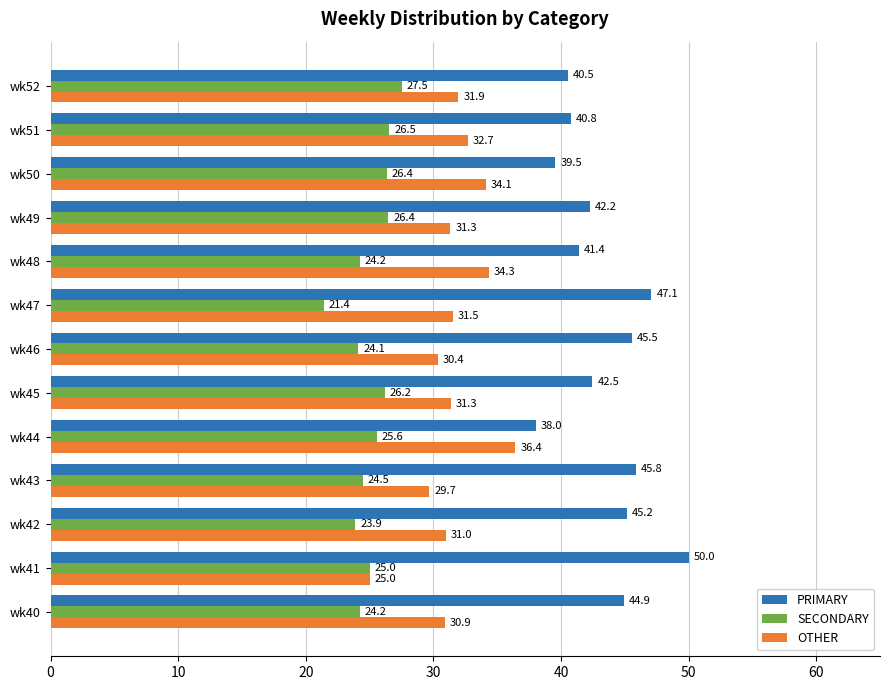

The SECONDARY series shows 47.1 at wk50. True or false?

False